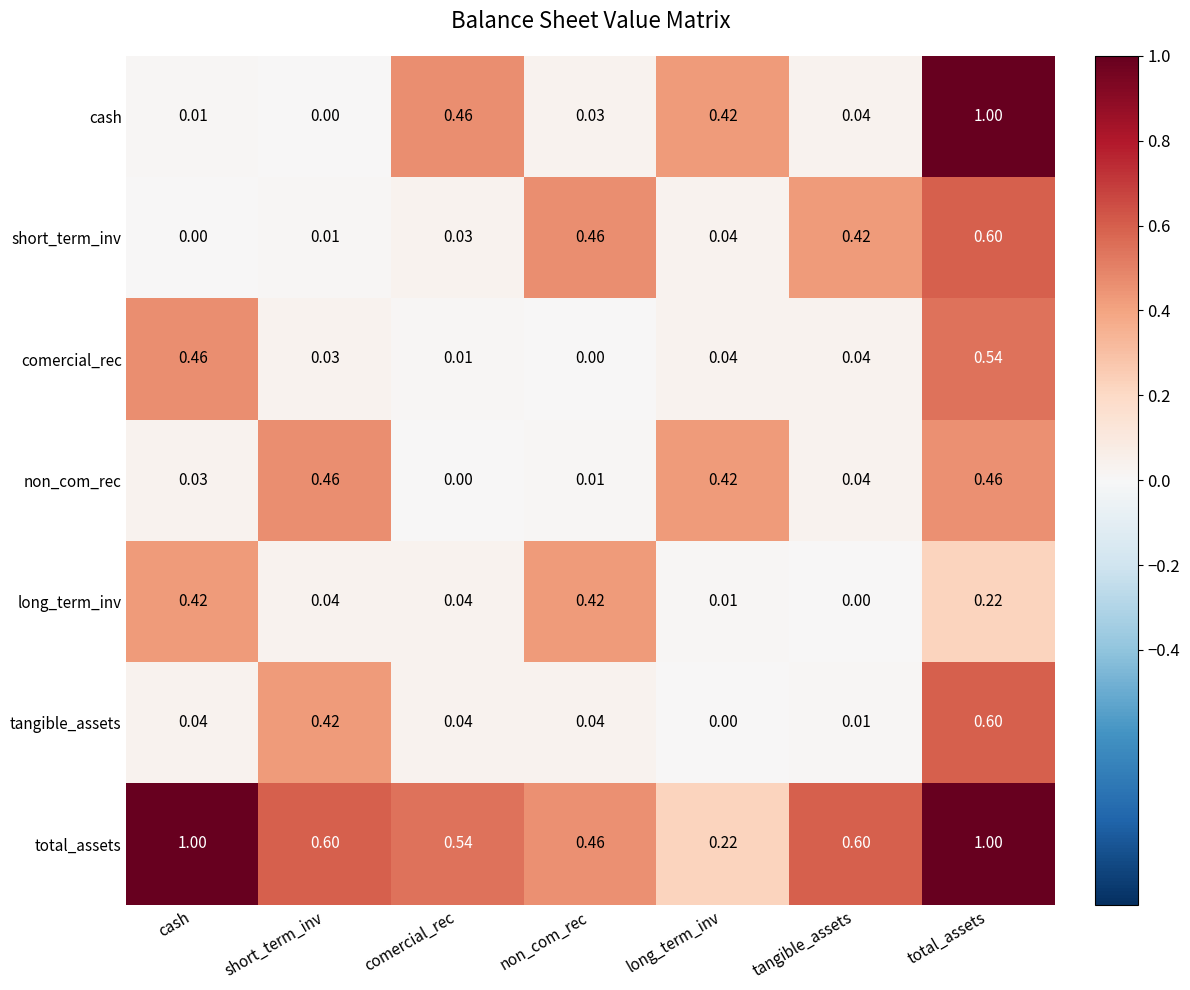

At which label is cash closest to 0?

short_term_inv